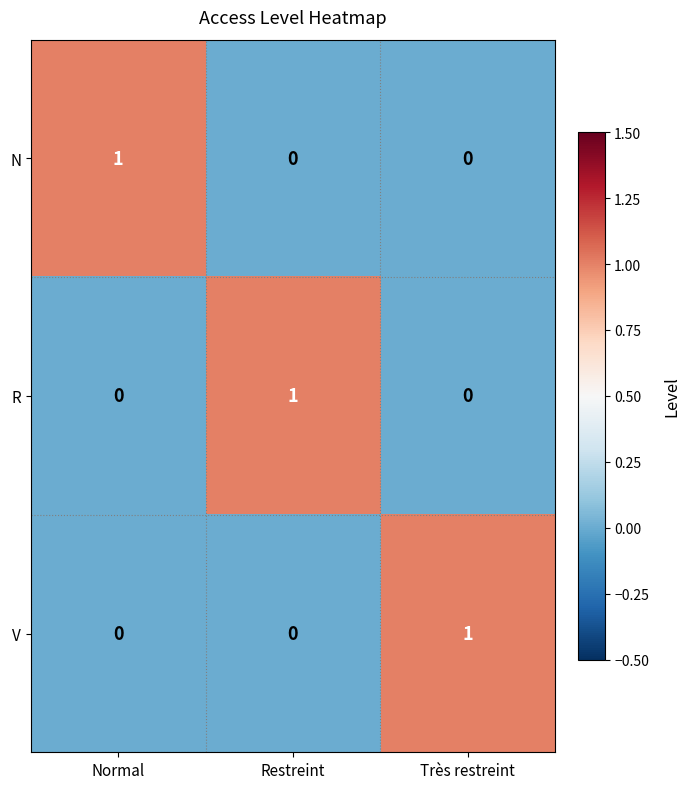

Count the number of categories in the chart.

3